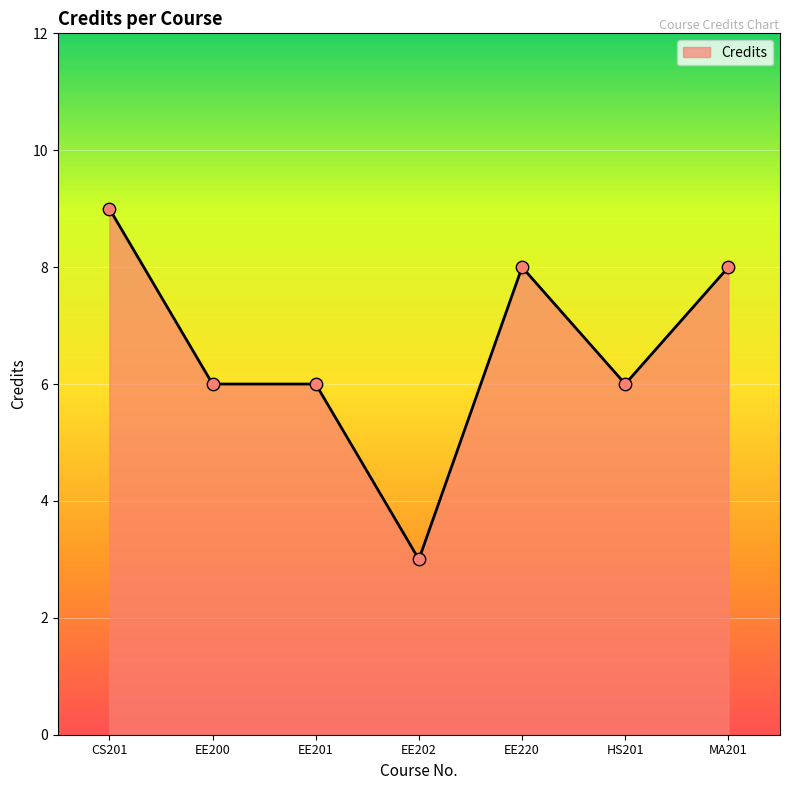

What is the ratio of the value at EE200 to the value at CS201?

0.7